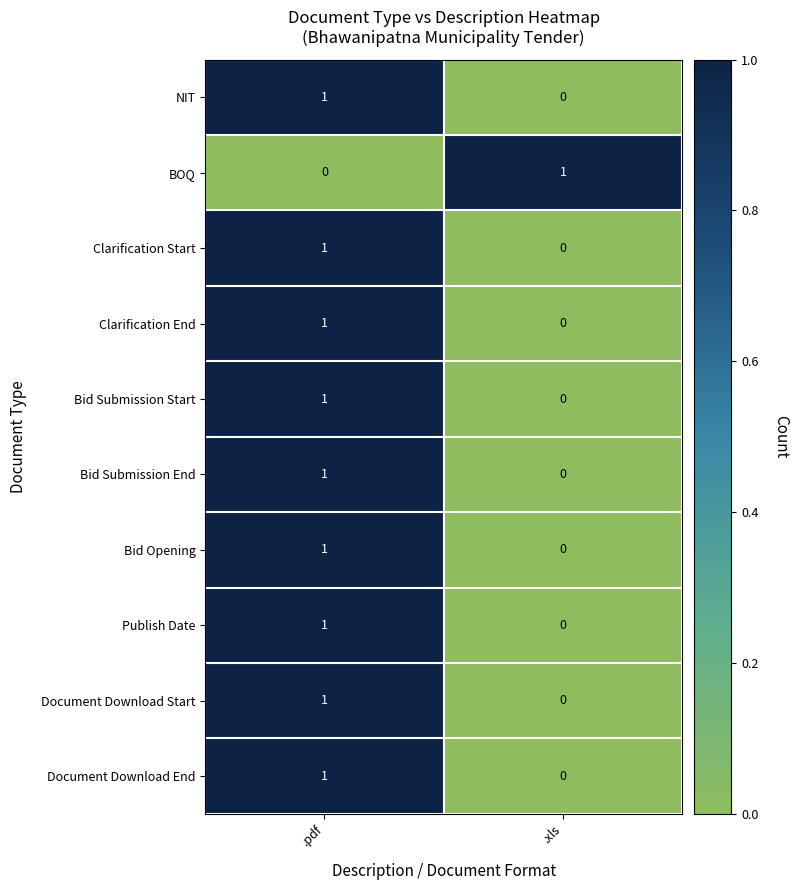

At how many categories does at least one series exceed 0?

2